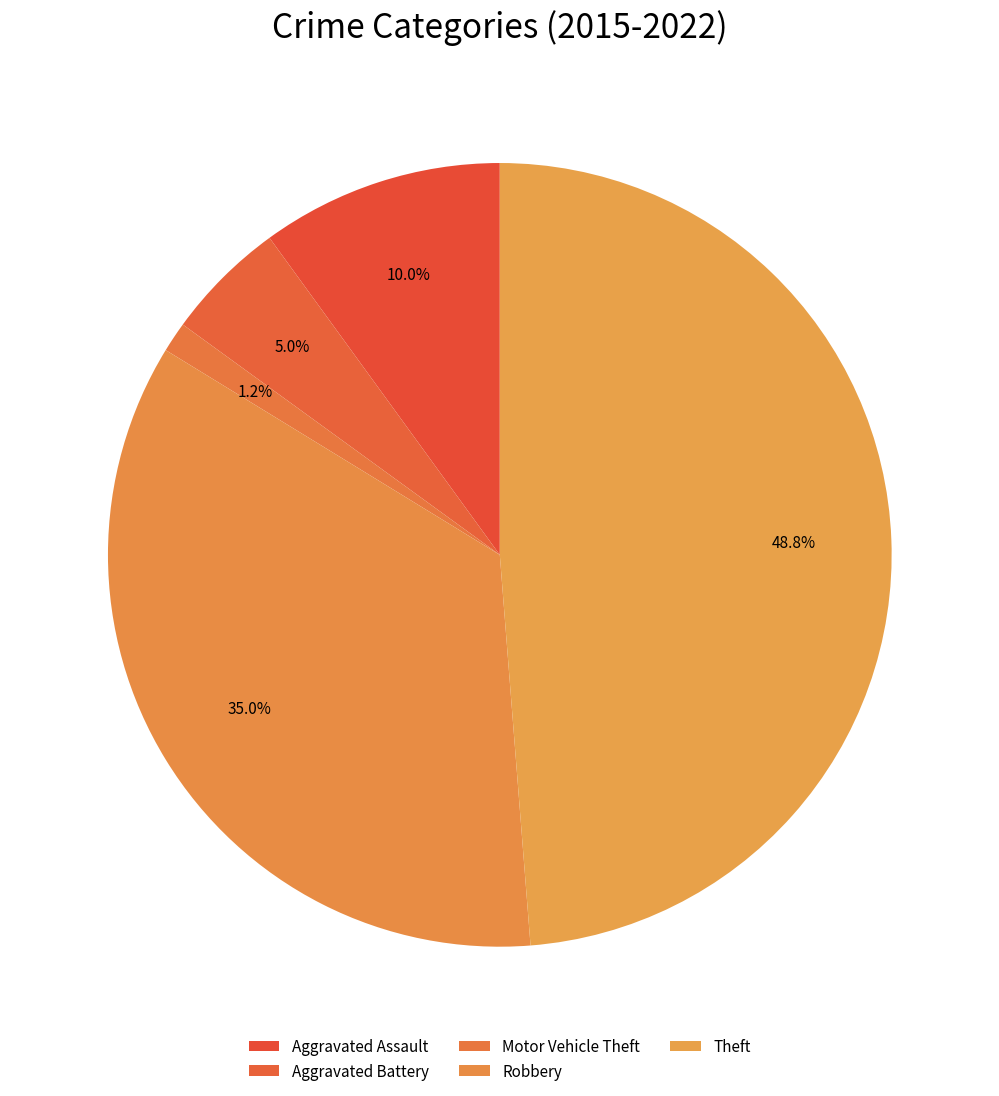

Rank the categories by value from lowest to highest.

Motor Vehicle Theft, Aggravated Battery, Aggravated Assault, Robbery, Theft